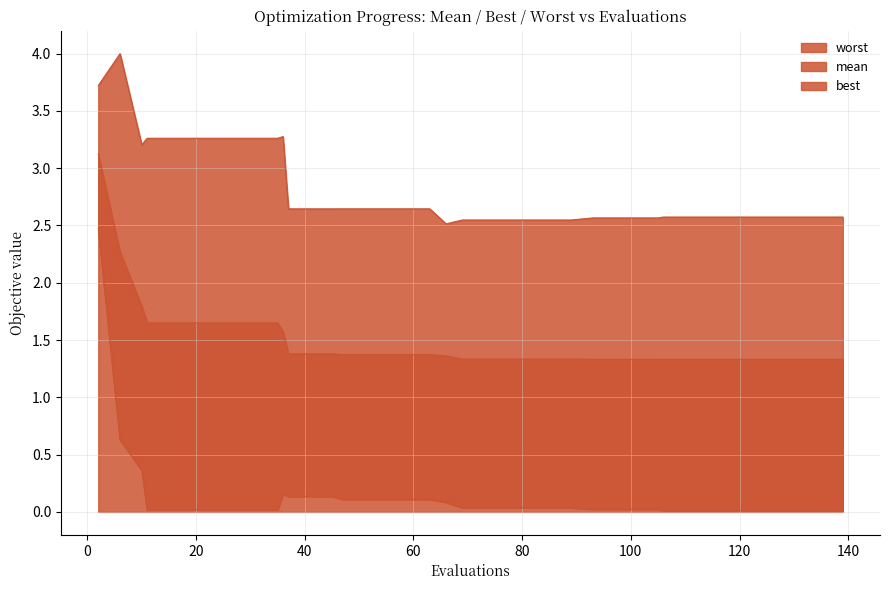

What is the difference between the second highest and minimum values in the best series?

0.6